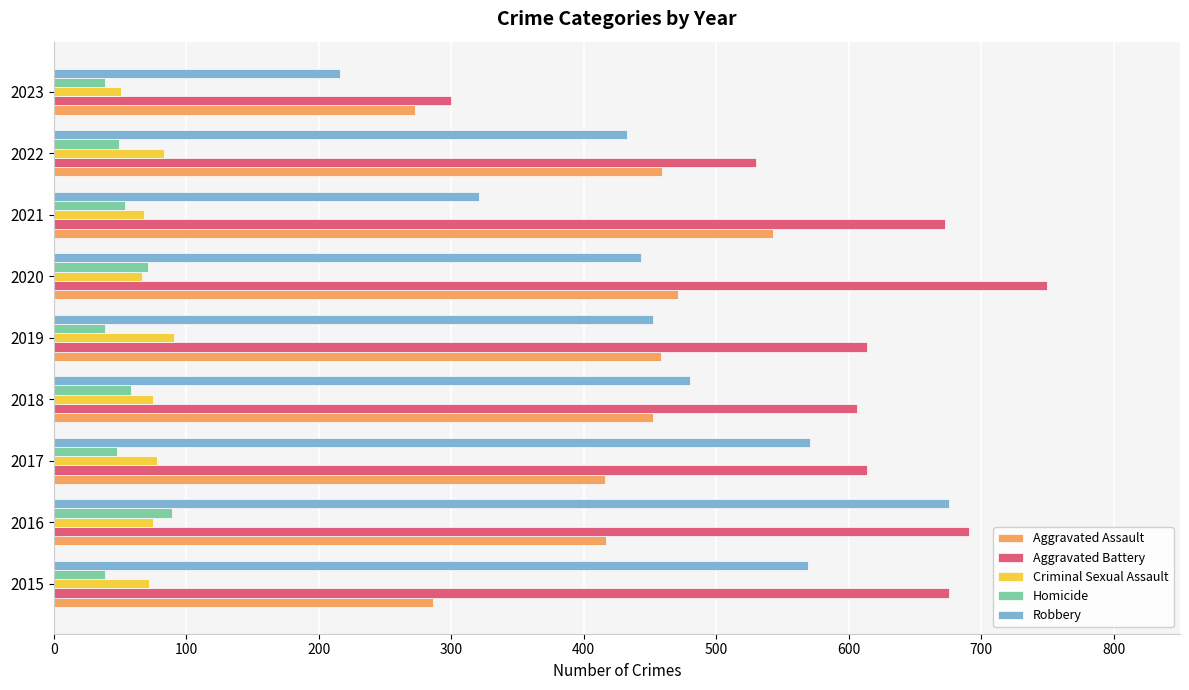

What is the difference between the second highest and minimum values in the Aggravated Battery series?

391